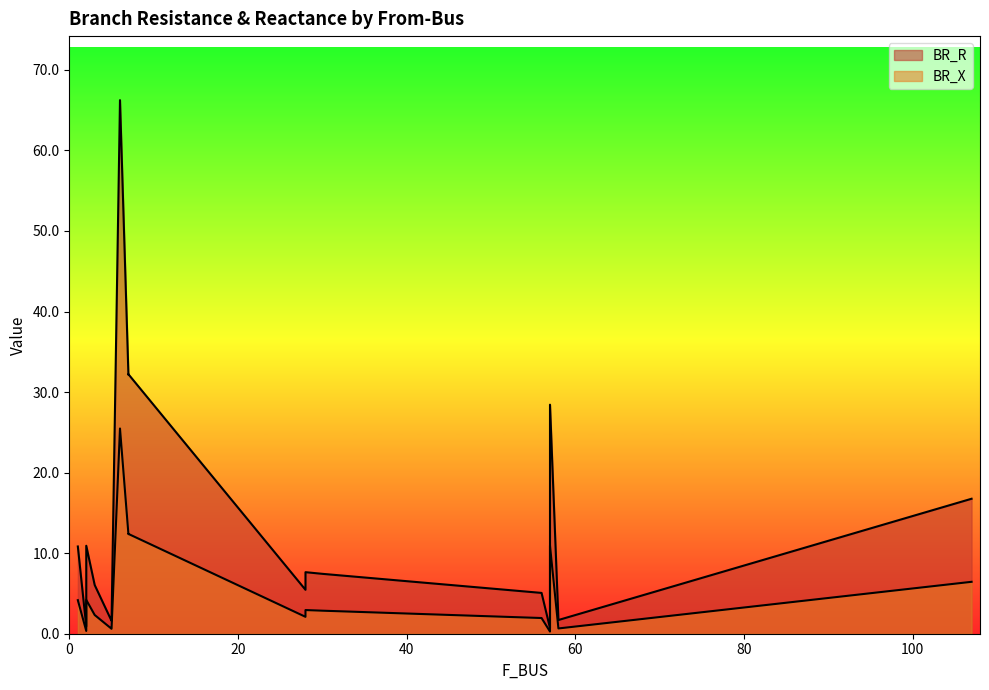

What is the lowest value of the BR_X series?

0.3